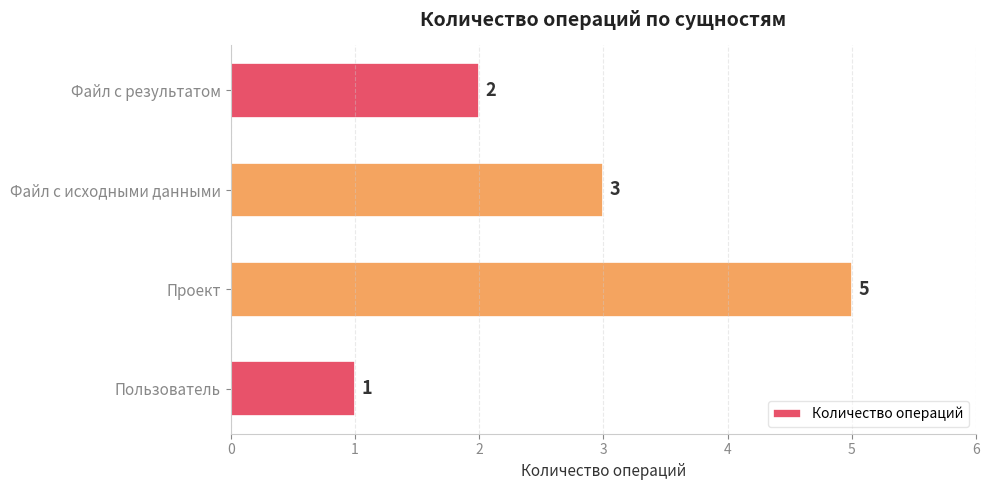

Count the values in the range 2 to 5.

3